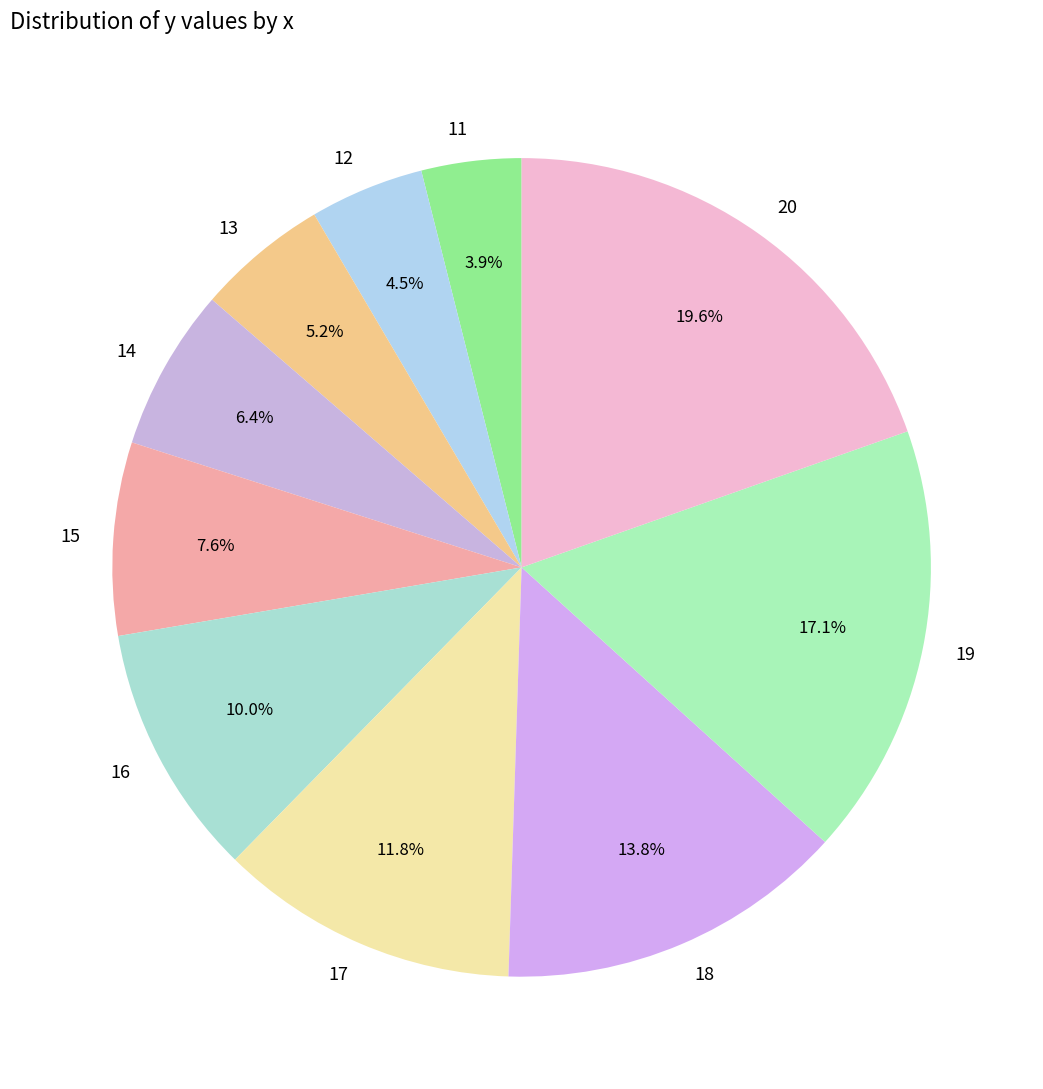

Between 16 and 12, which is larger?

16